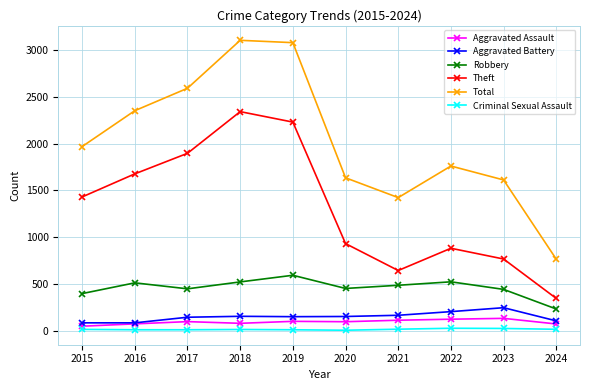

Which series changed the most between 2018 and 2020?

Total